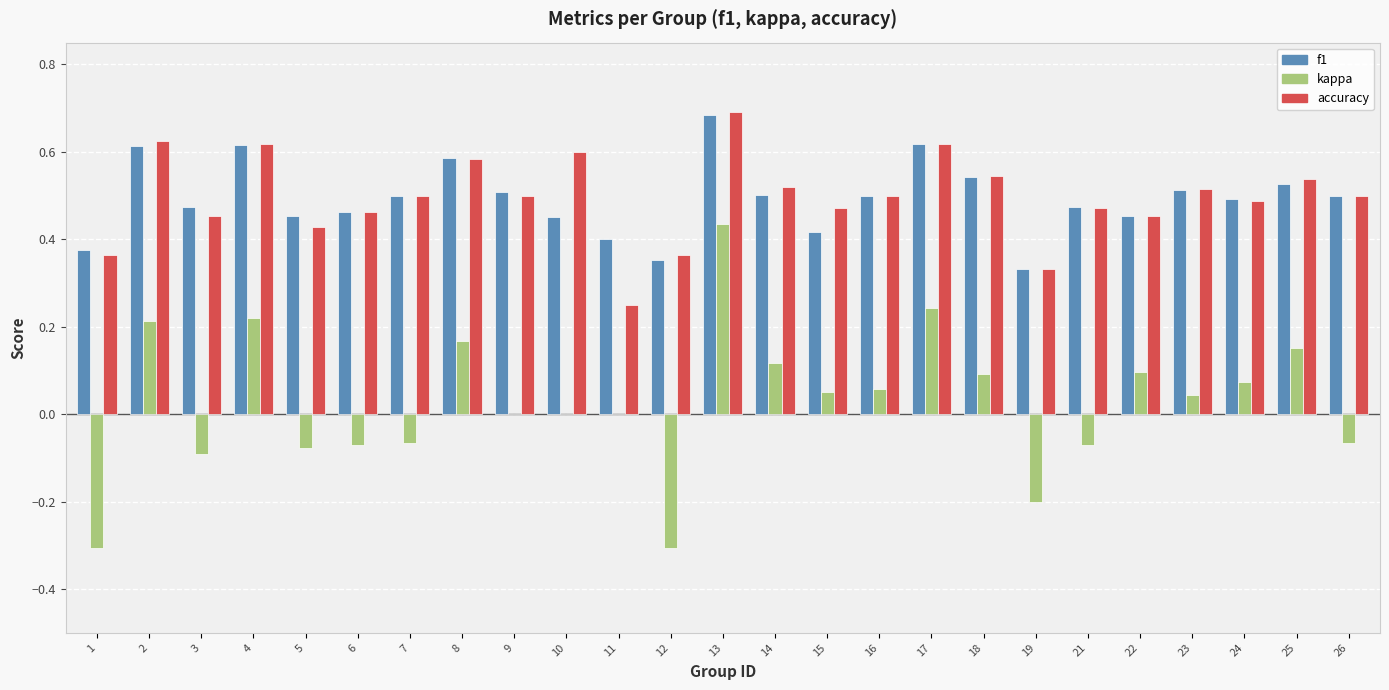

Is it true that kappa equals -0.0 at 5?

False